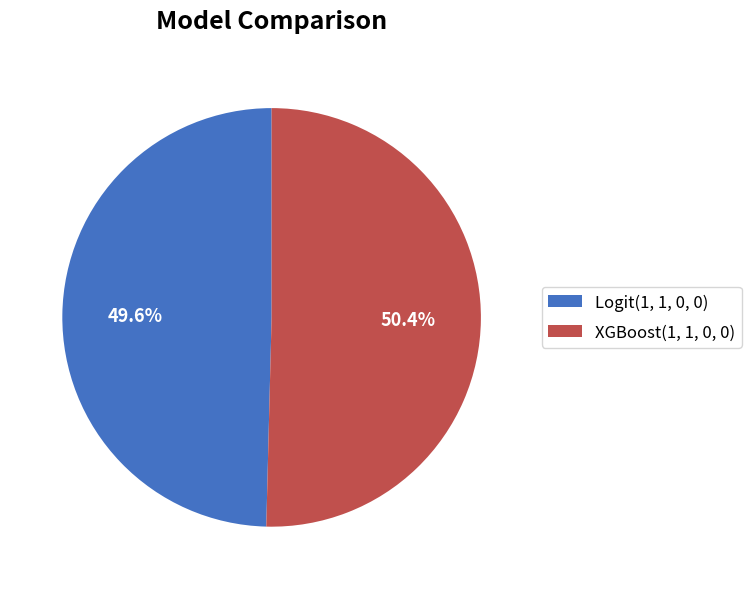

To the nearest percent, what is the difference between the XGBoost(1, 1, 0, 0) and Logit(1, 1, 0, 0) slice percentages?

1%